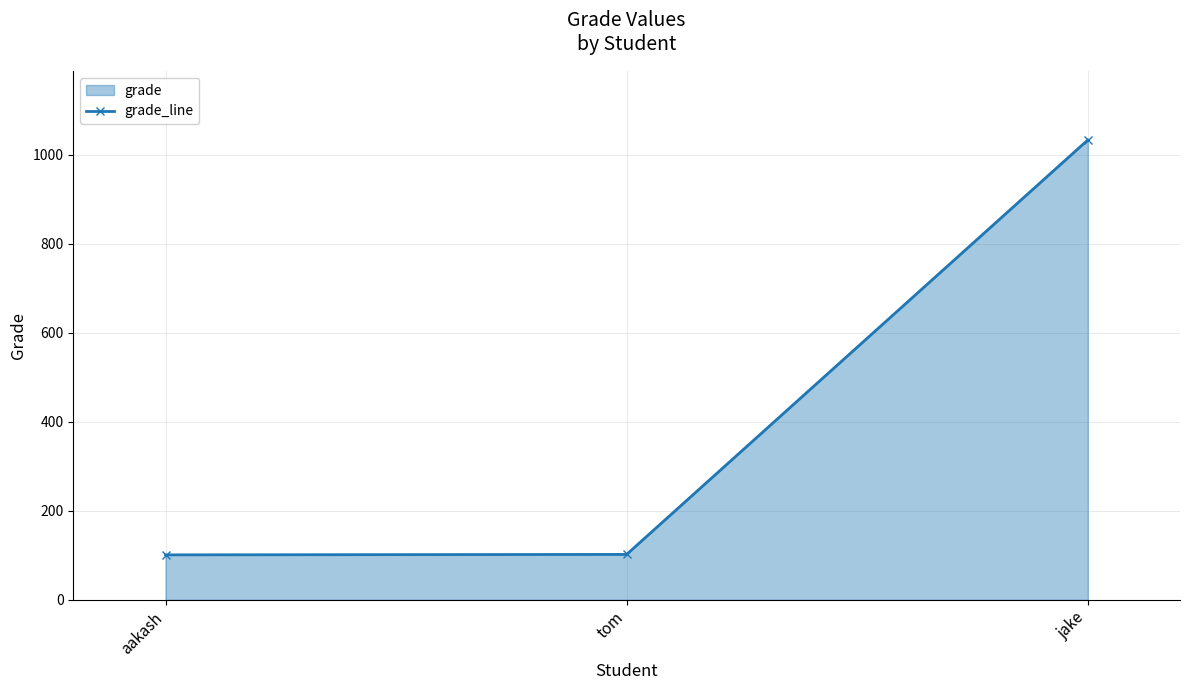

What is the sum of the values at aakash and jake?

1134